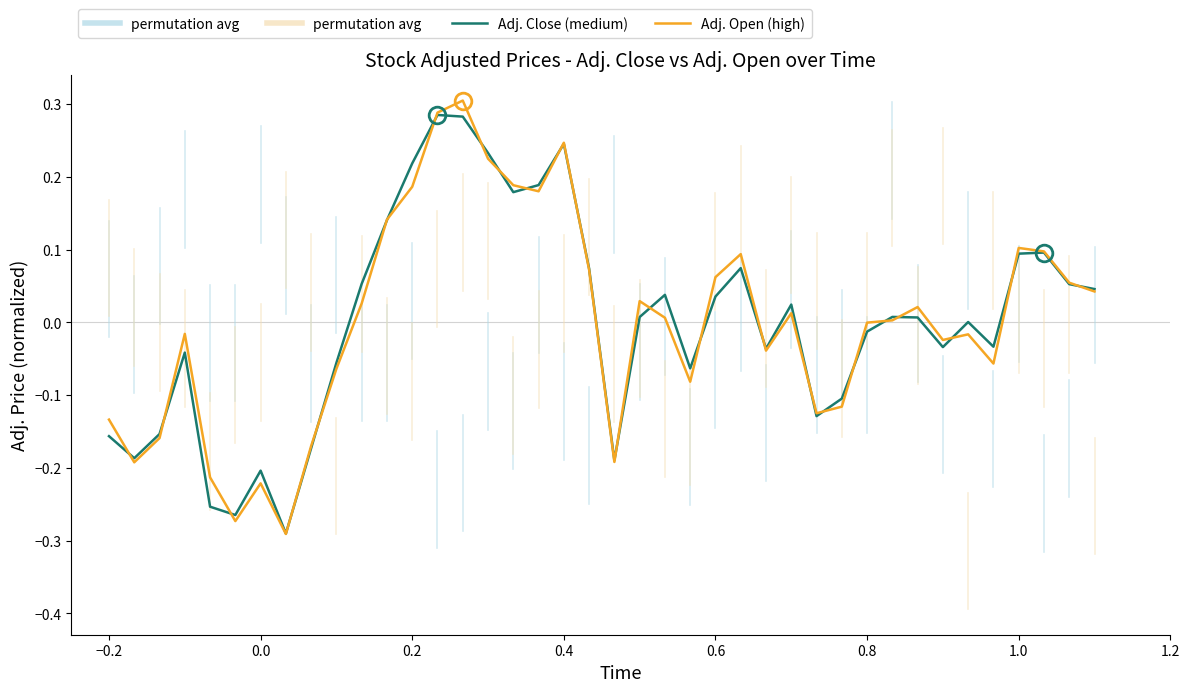

Which series has the largest range (max minus min)?

Adj. Open (high)